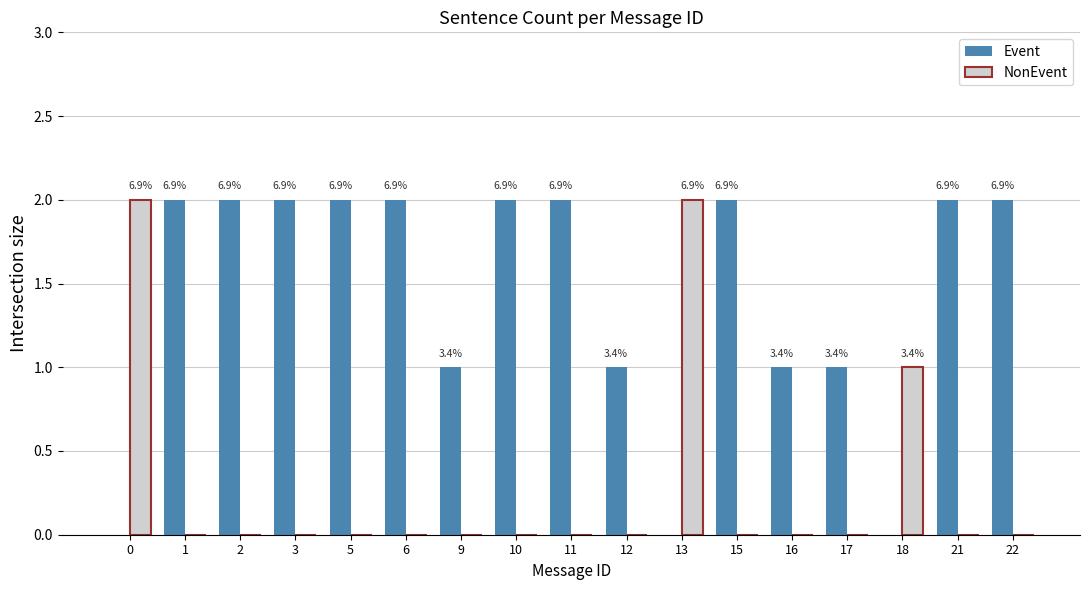

Which series has the largest total across all categories?

Event